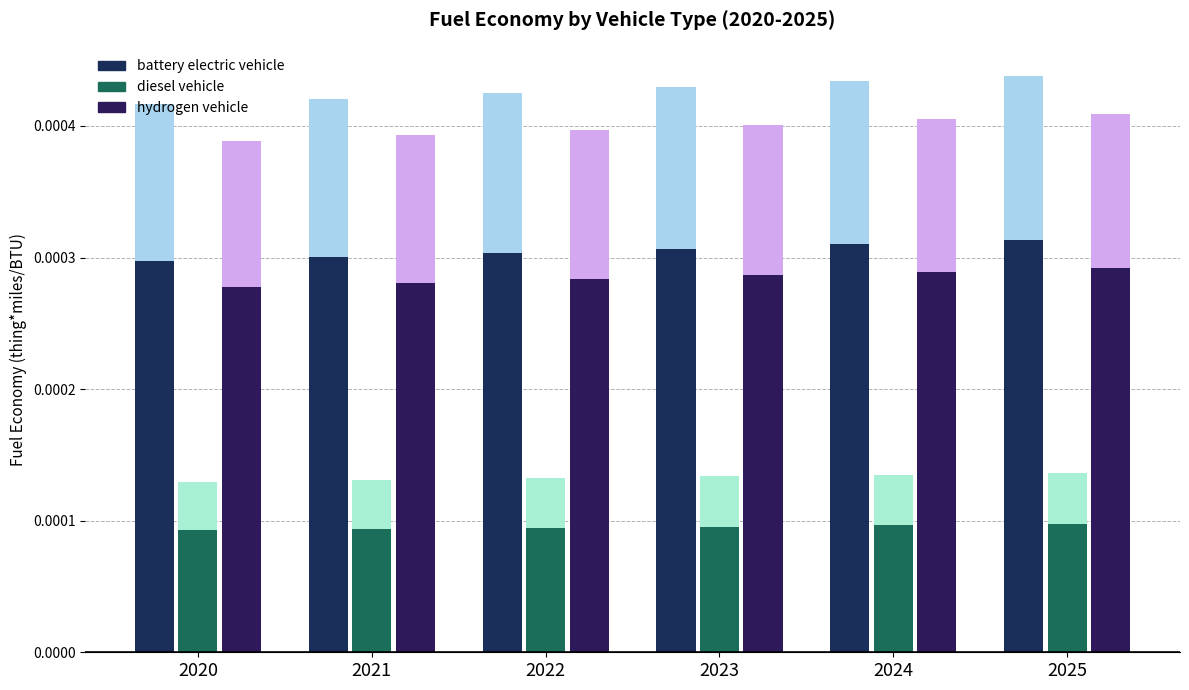

Rank the categories by battery electric vehicle value from highest to lowest.

2025, 2024, 2023, 2022, 2021, 2020